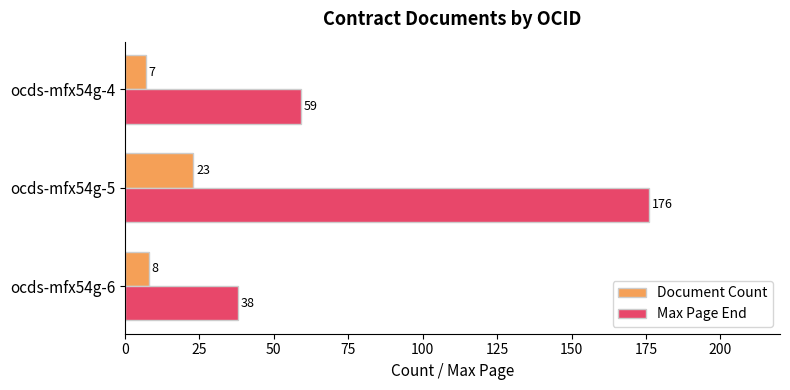

Rank the series by their average value, from lowest to highest.

Document Count, Max Page End